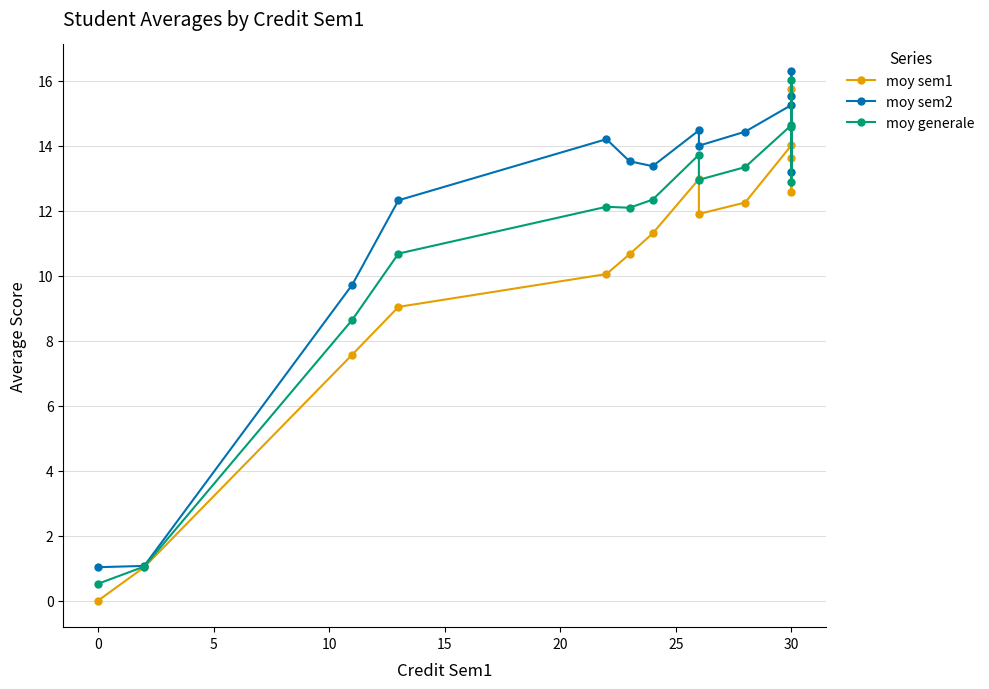

List the series in order of their peak value, lowest first.

moy sem1, moy generale, moy sem2